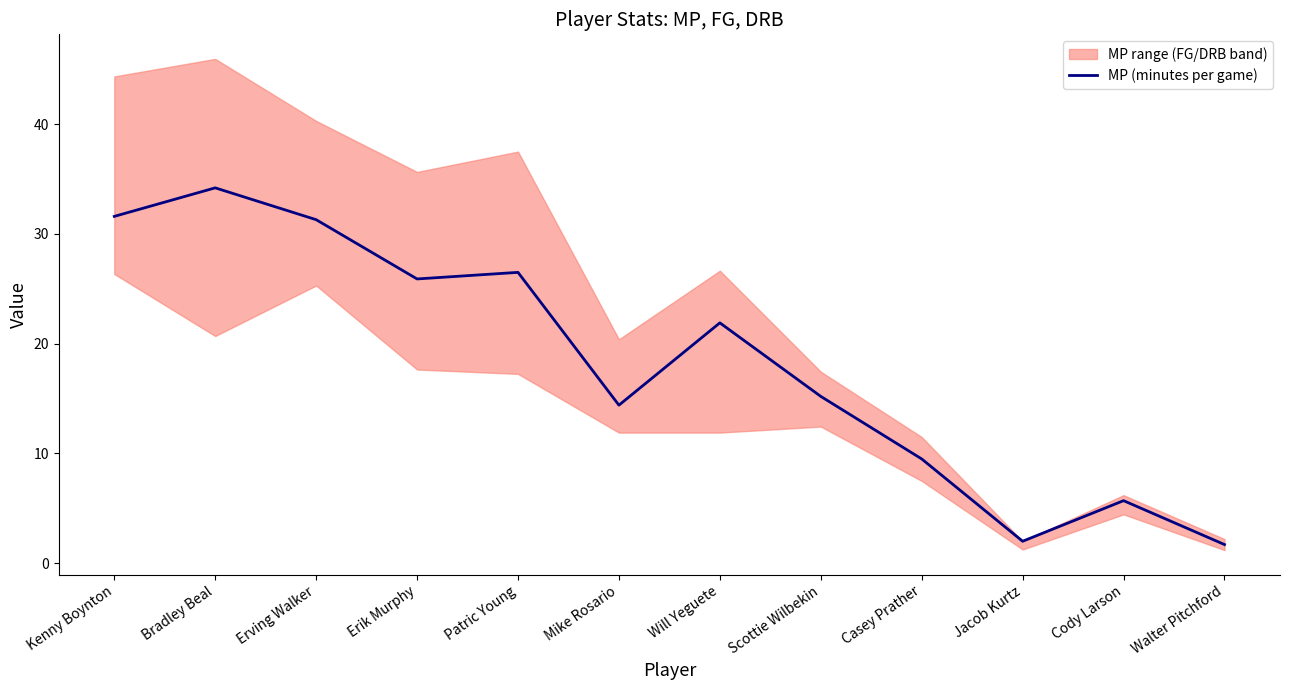

How many lines are shown in the chart?

1